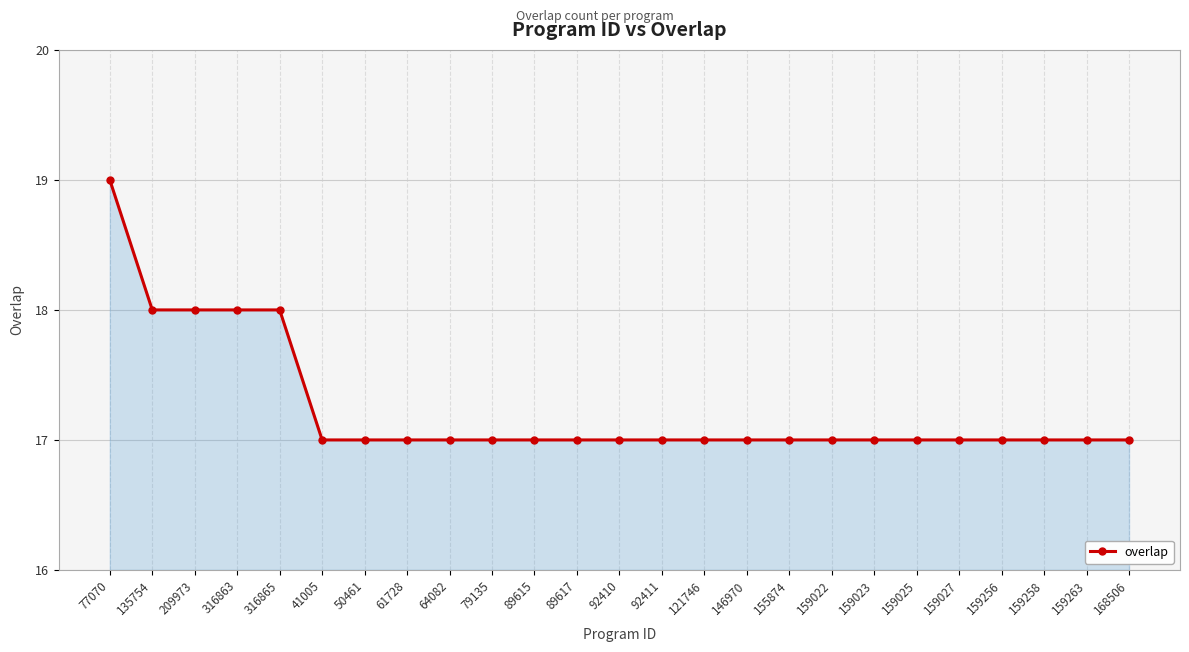

Reading left to right, extract all data points from this chart.

77070=19	135754=18	209973=18	316863=18	316865=18	41005=17	50461=17	61728=17	64082=17	79135=17	89615=17	89617=17	92410=17	92411=17	121746=17	146970=17	155874=17	159022=17	159023=17	159025=17	159027=17	159256=17	159258=17	159263=17	168506=17